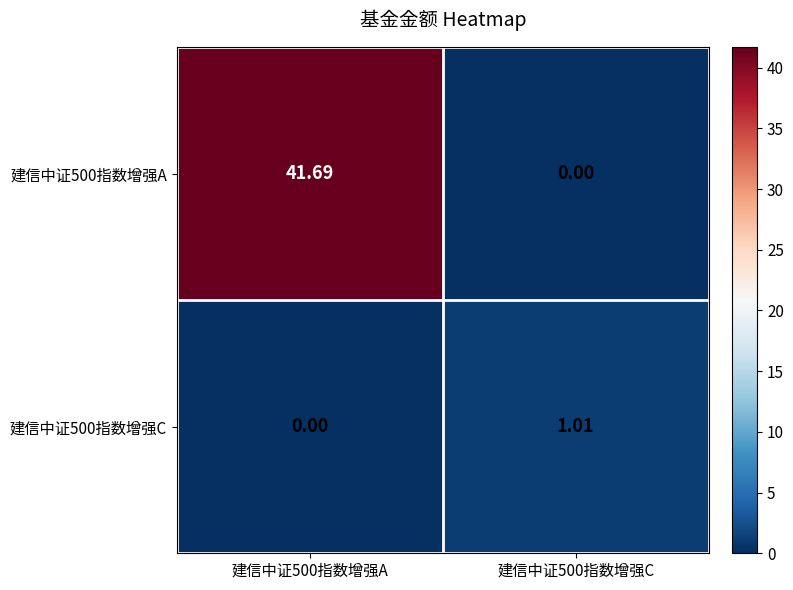

Is the value of 建信中证500指数增强A at 建信中证500指数增强A greater than the value of 建信中证500指数增强C at 建信中证500指数增强C?

Yes